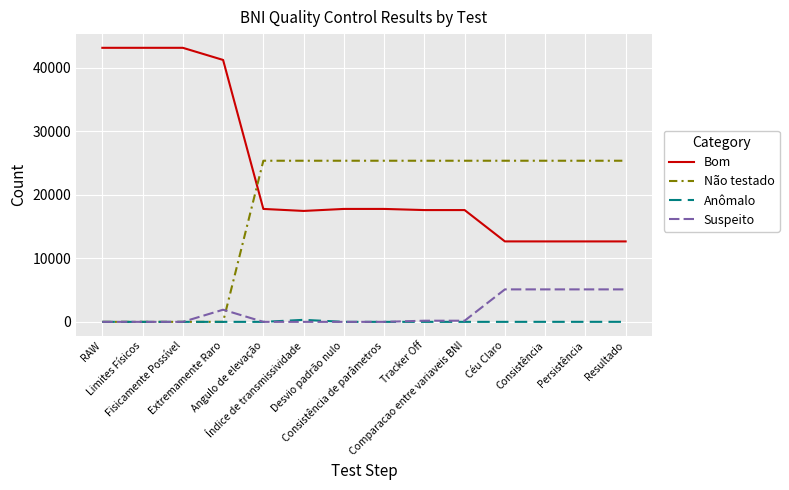

Which series has the widest spread of values?

Bom